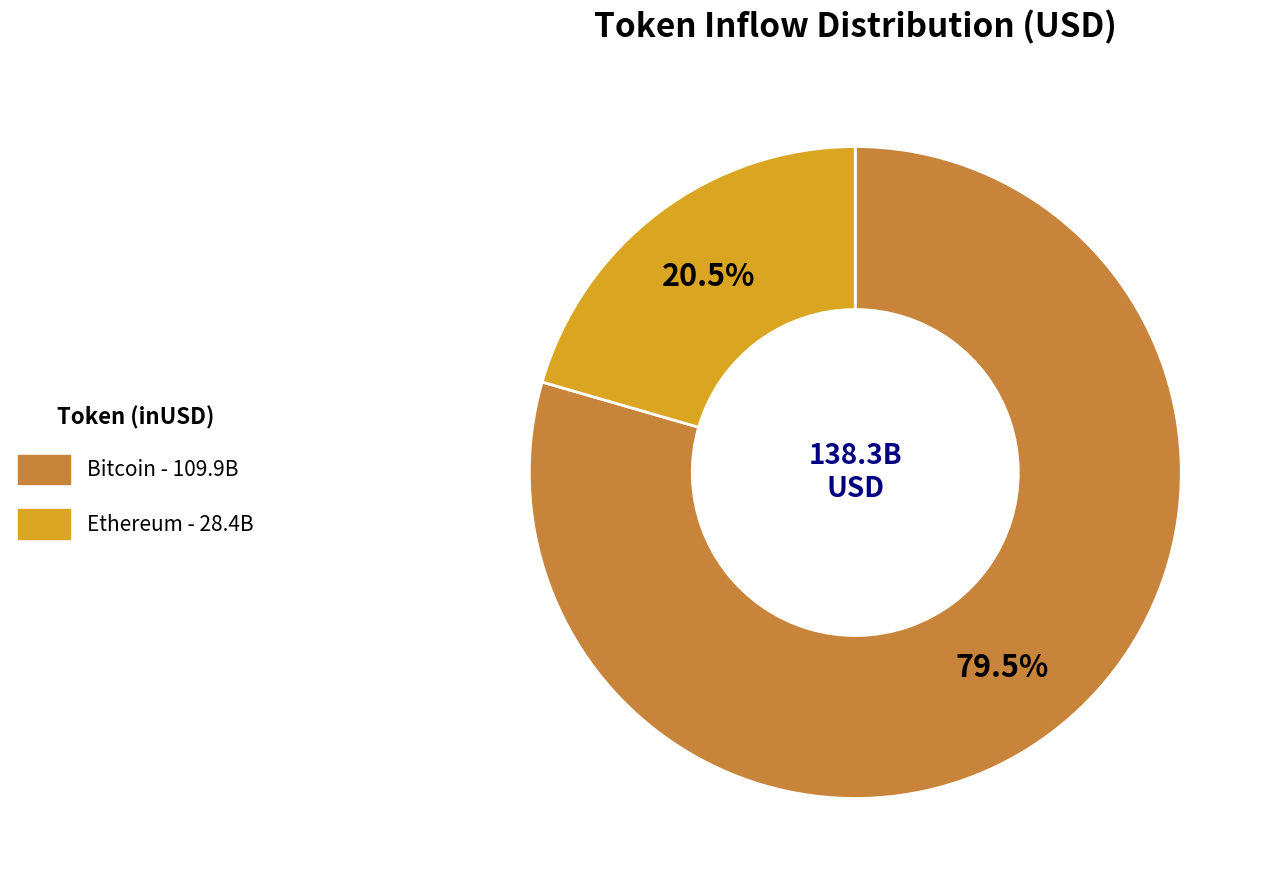

Is there any slice that represents more than half of the pie?

Yes